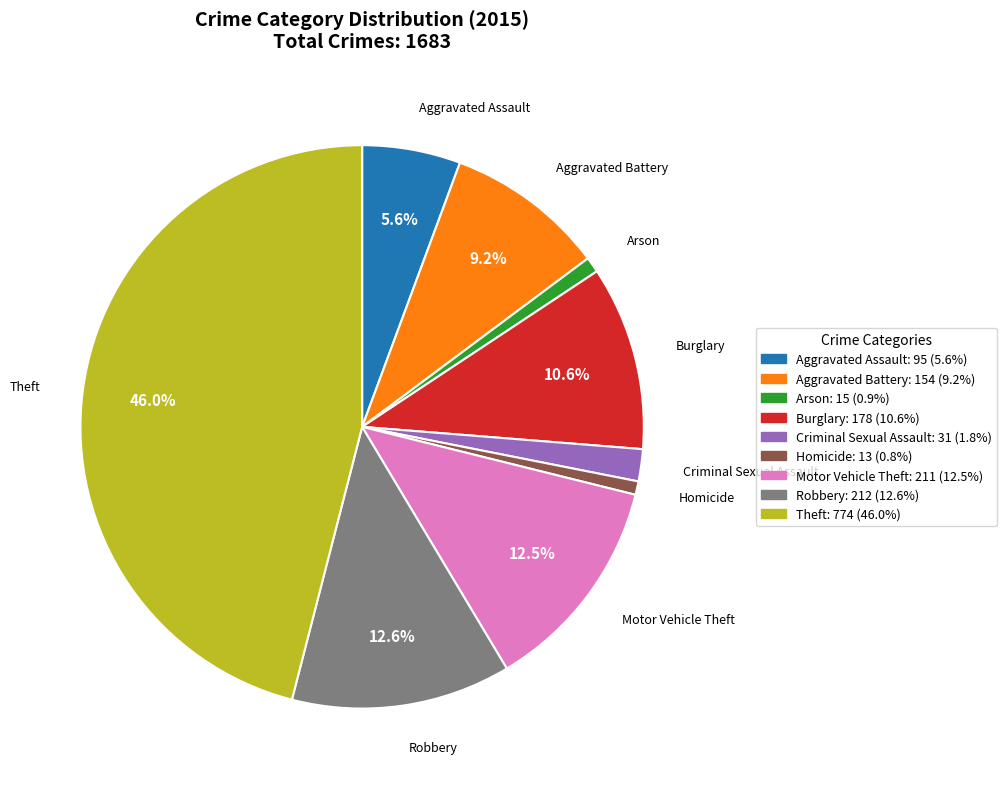

Does Aggravated Battery represent more than half of the total?

No